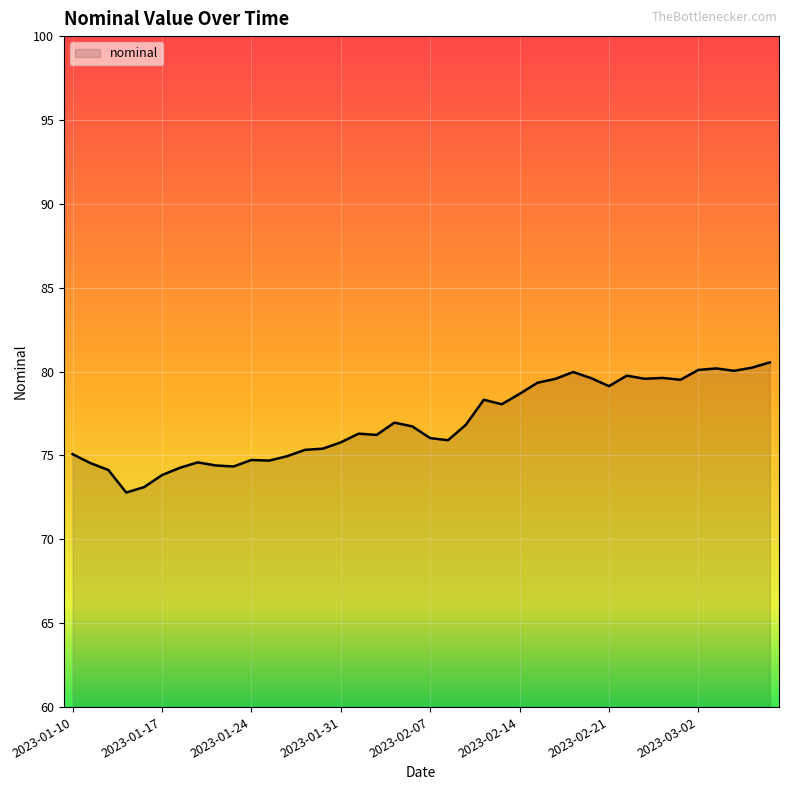

What is the difference between the maximum and minimum values?

7.8